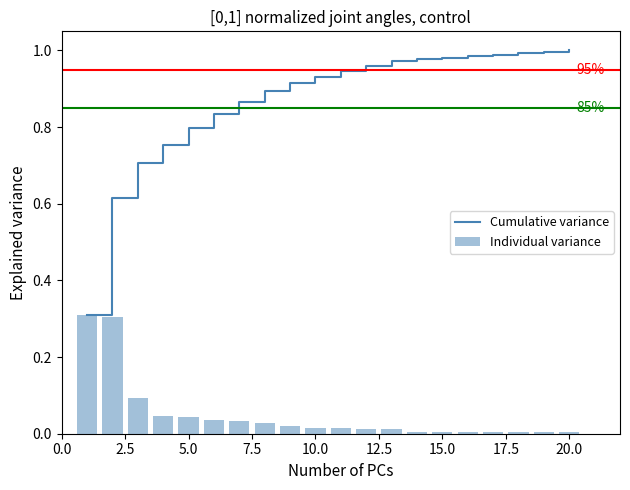

What is the difference between the maximum and minimum values in the Individual variance series?

0.3